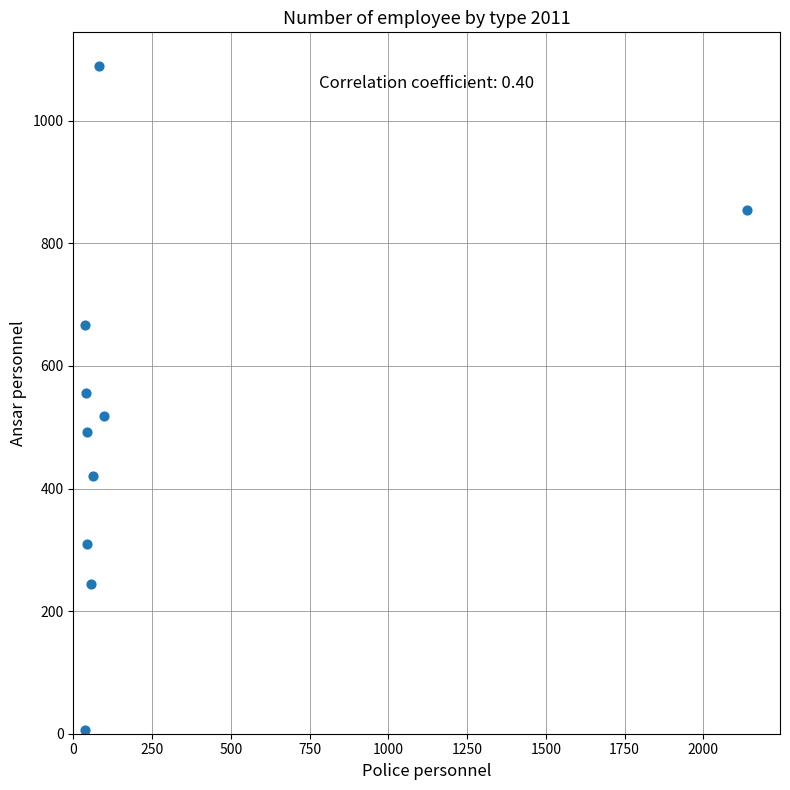

What is the average Y value?

516